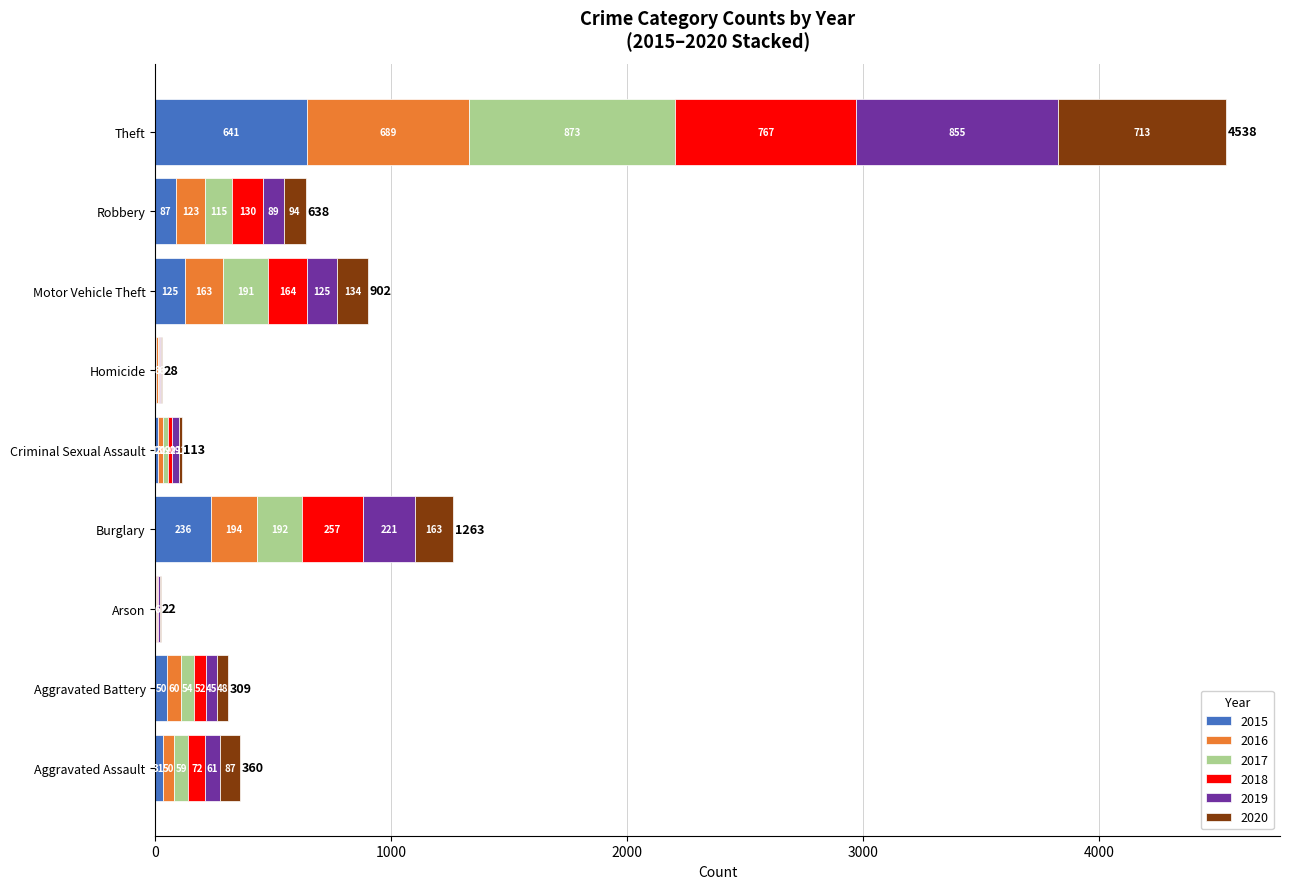

What are all the series names shown in the legend?

2015, 2016, 2017, 2018, 2019, 2020